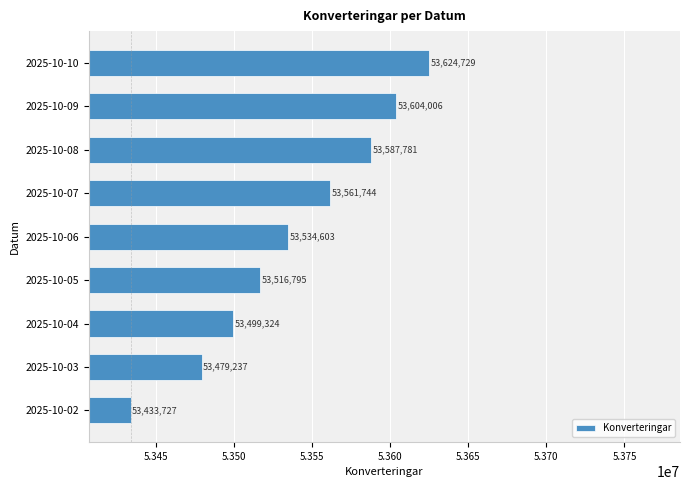

What is the change in value from 2025-10-07 to 2025-10-08?

+26037